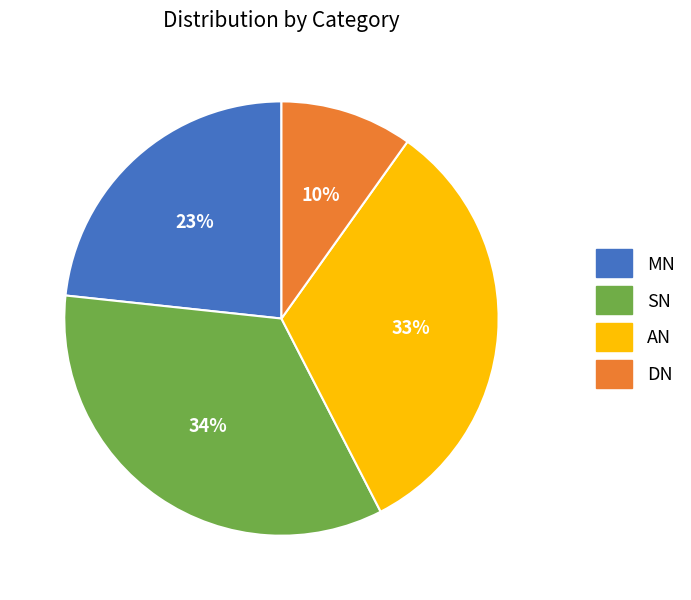

To the nearest percent, what portion does SN represent?

34%